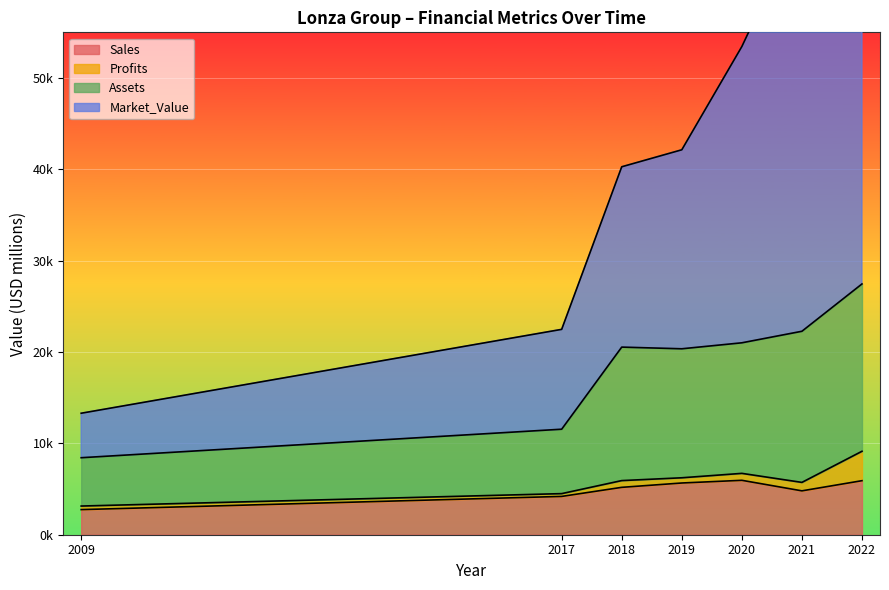

What is the minimum value shown in the chart?

2750.0